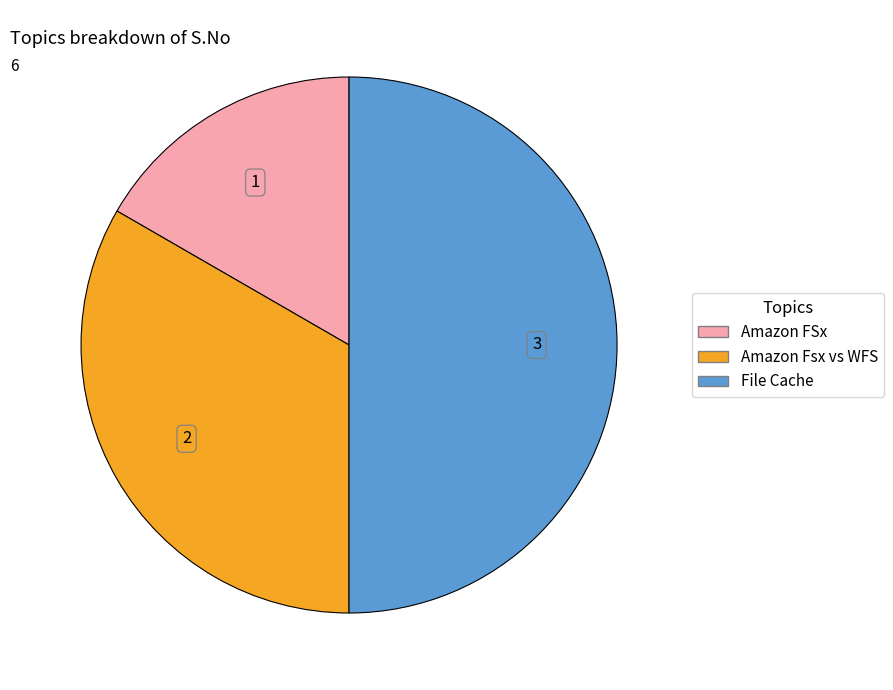

True or false: File Cache accounts for 50% of the total.

True